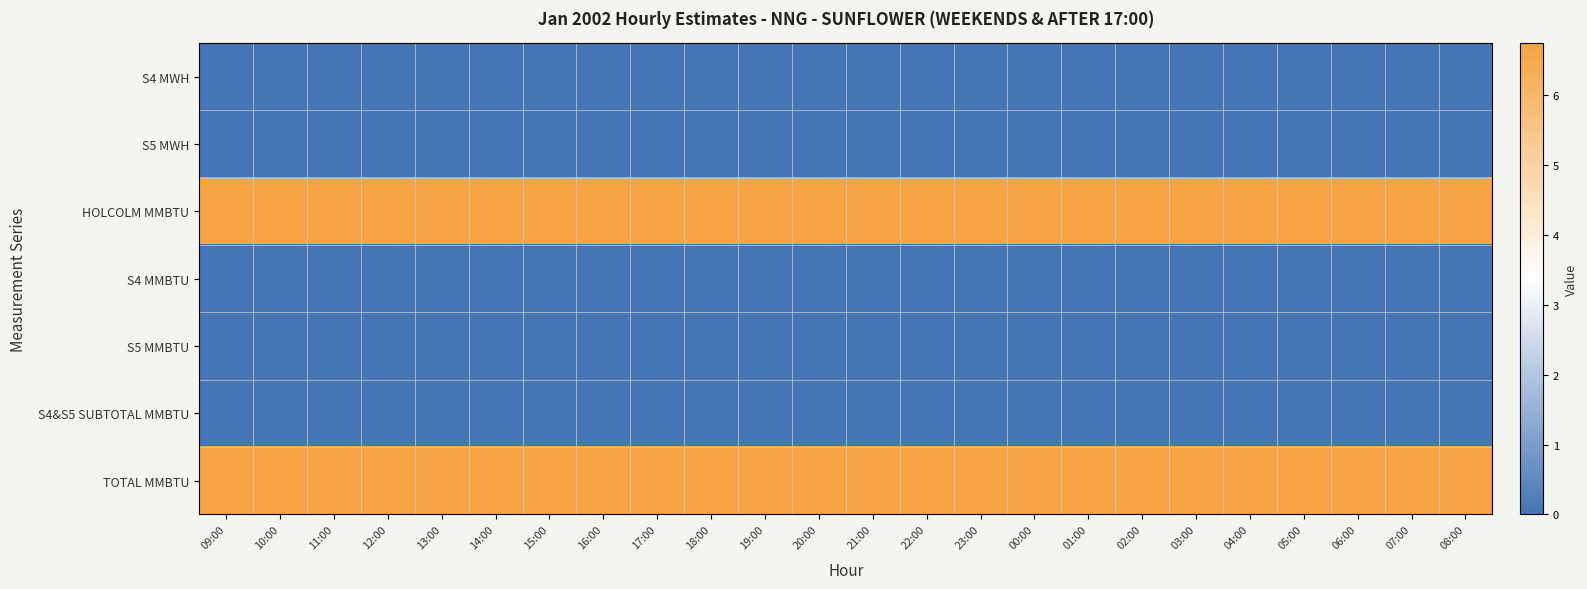

Which label corresponds to the largest value in the chart?

09:00